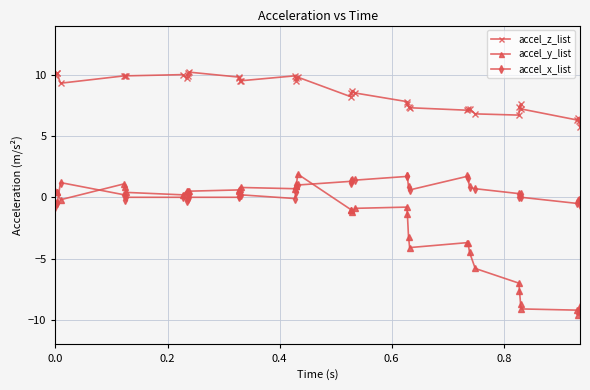

What is the value of the accel_y_list point at the 33rd from the left?

-7.0